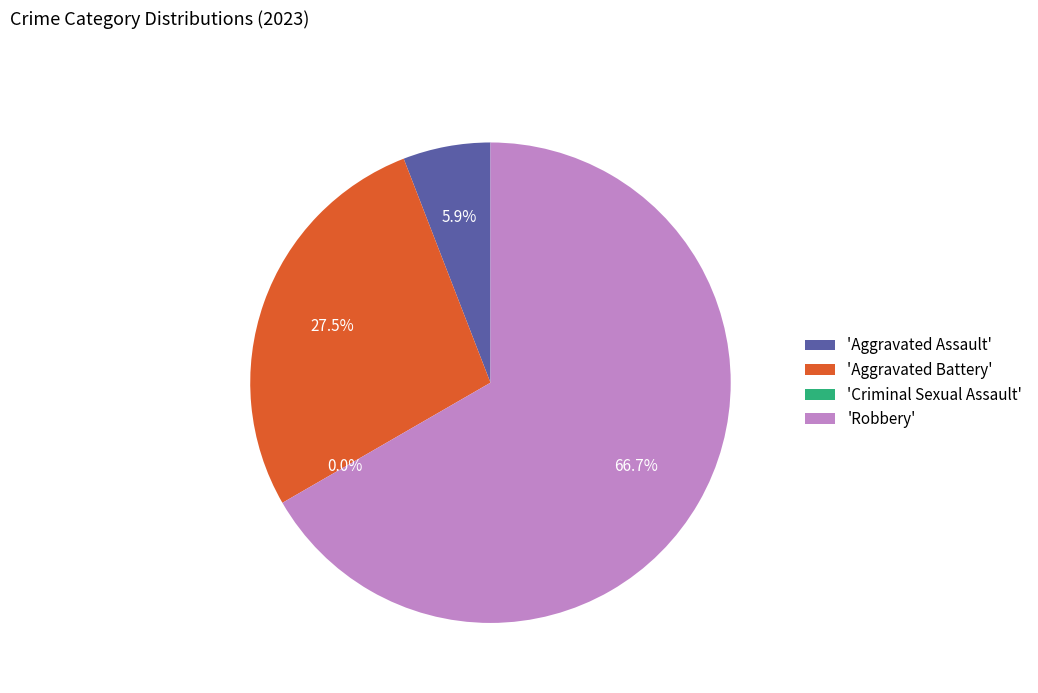

Which slice is the smallest?

Criminal Sexual Assault